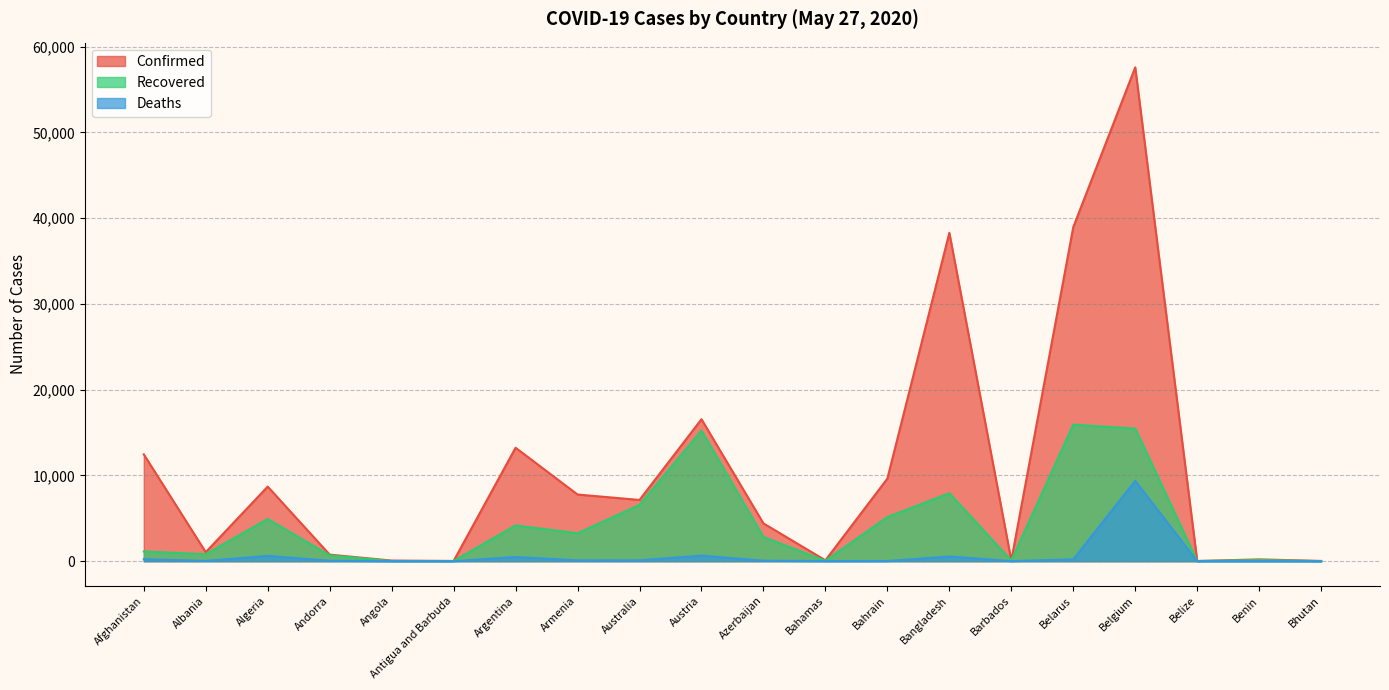

Which series changed the most between Armenia and Belize?

Confirmed